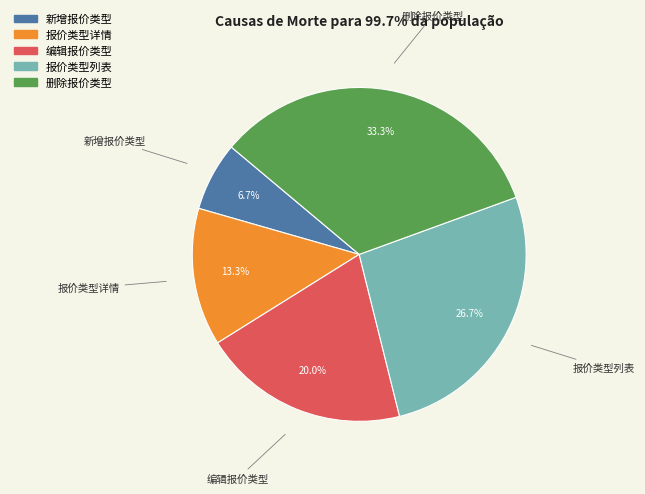

Is 报价类型详情 the majority of the pie?

No